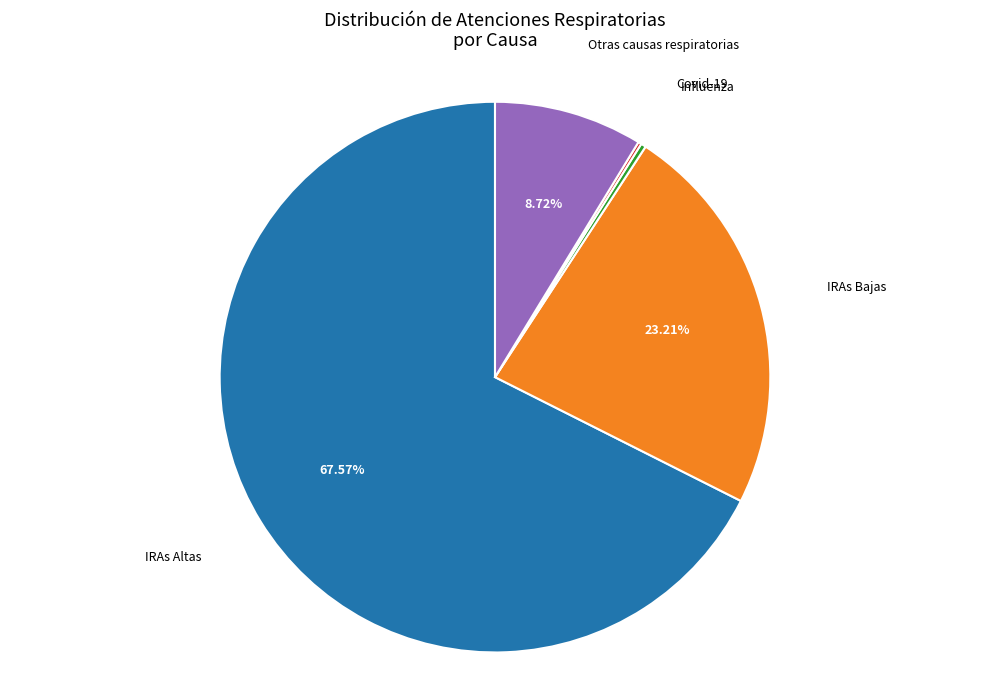

What is the ratio of the value at IRAs Bajas to the value at Otras causas respiratorias?

2.7